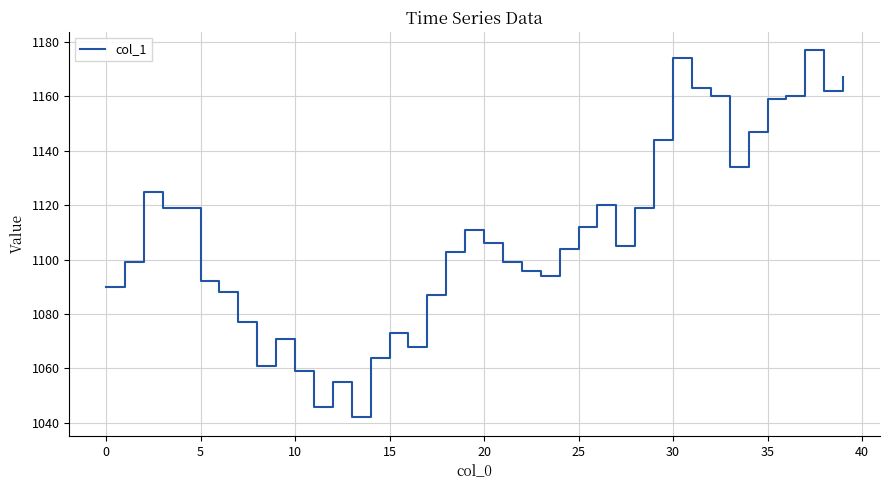

True or false: the data has more than 1 interior local peaks.

True